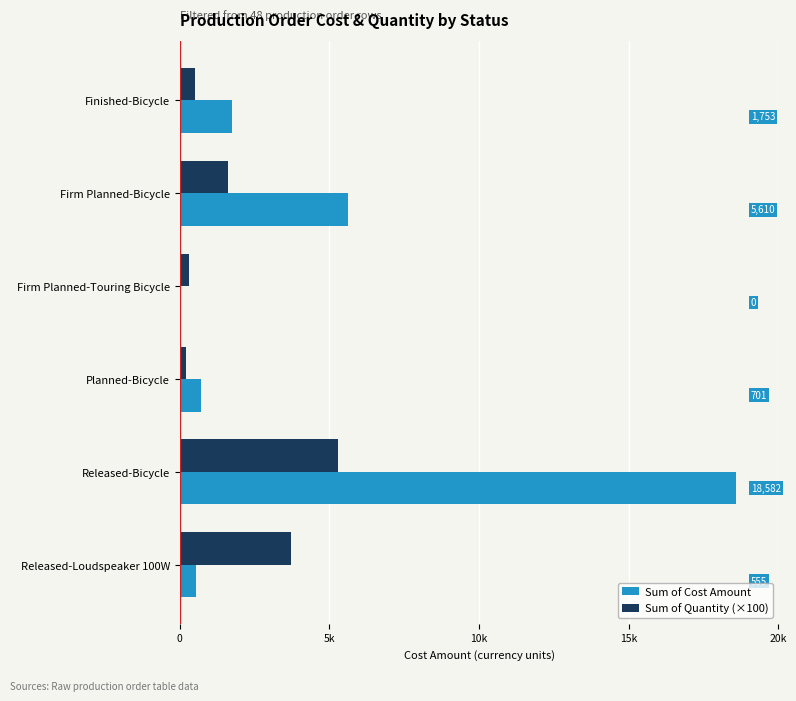

Which category has the highest value in the Sum of Cost Amount series?

Released-Bicycle